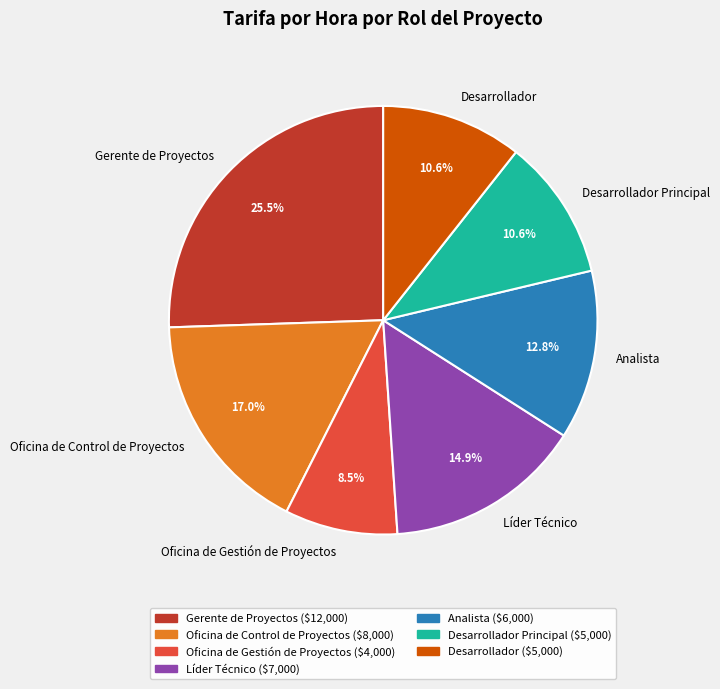

Combined, what portion of the pie is Oficina de Gestión de Proyectos and Desarrollador Principal?

19.1%